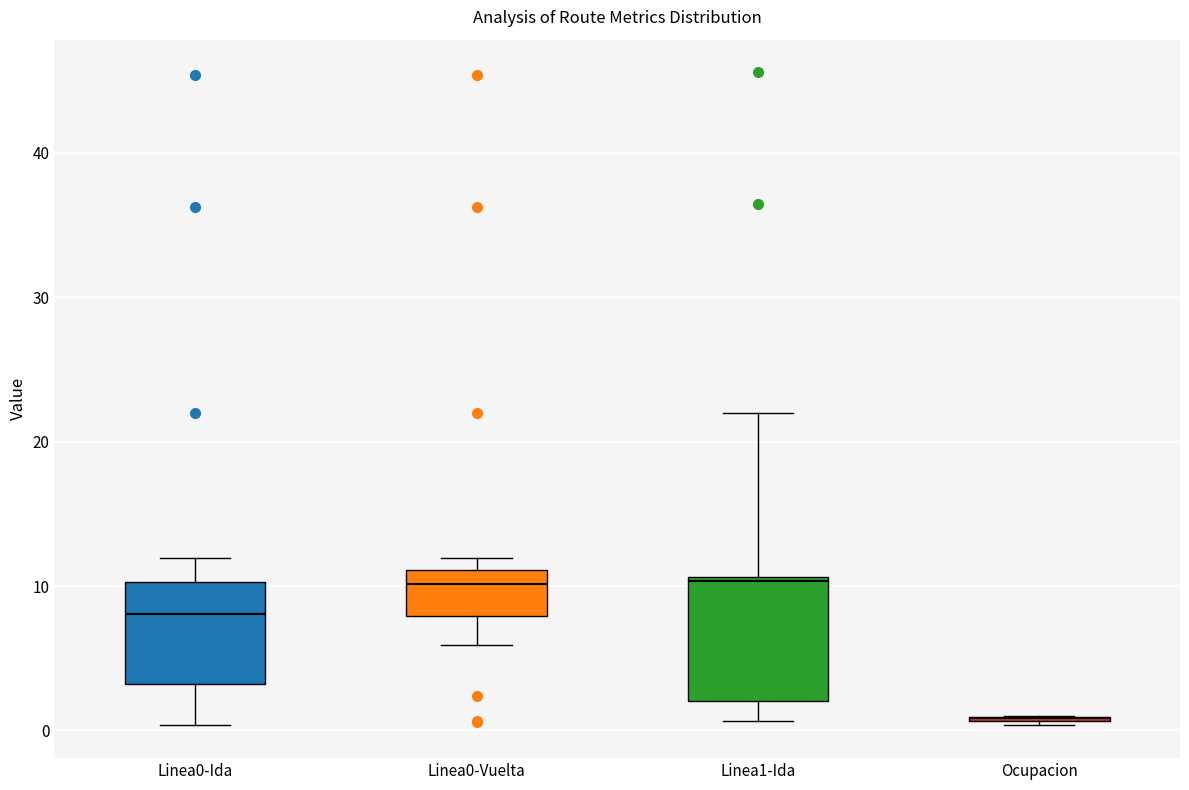

Reading left to right, transcribe this box plot: for each box, give where its median line is, the range the box spans, and where its two whiskers end, as read against the y-axis. The values are not printed on the chart, so give them approximately, as read against the axis.

Linea0-Ida: median 8, box 3 to 10, whiskers 0 to 12
Linea0-Vuelta: median 10, box 8 to 11, whiskers 6 to 12
Linea1-Ida: median 10, box 2 to 11, whiskers 1 to 22
Ocupacion: box collapsed to a line at 1, whiskers 0 to 1